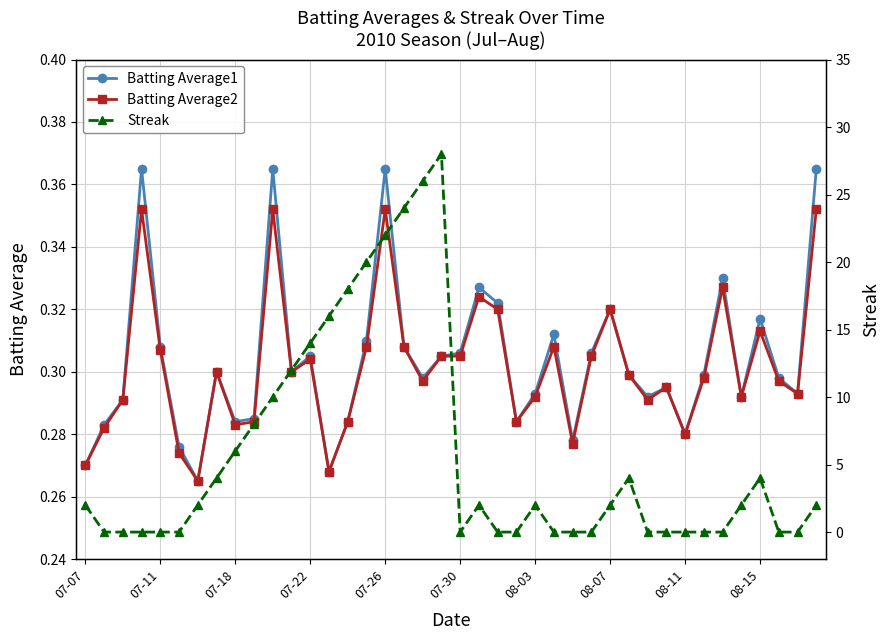

The value of Batting Average2 at 07-30 is 0.2. True or false?

False